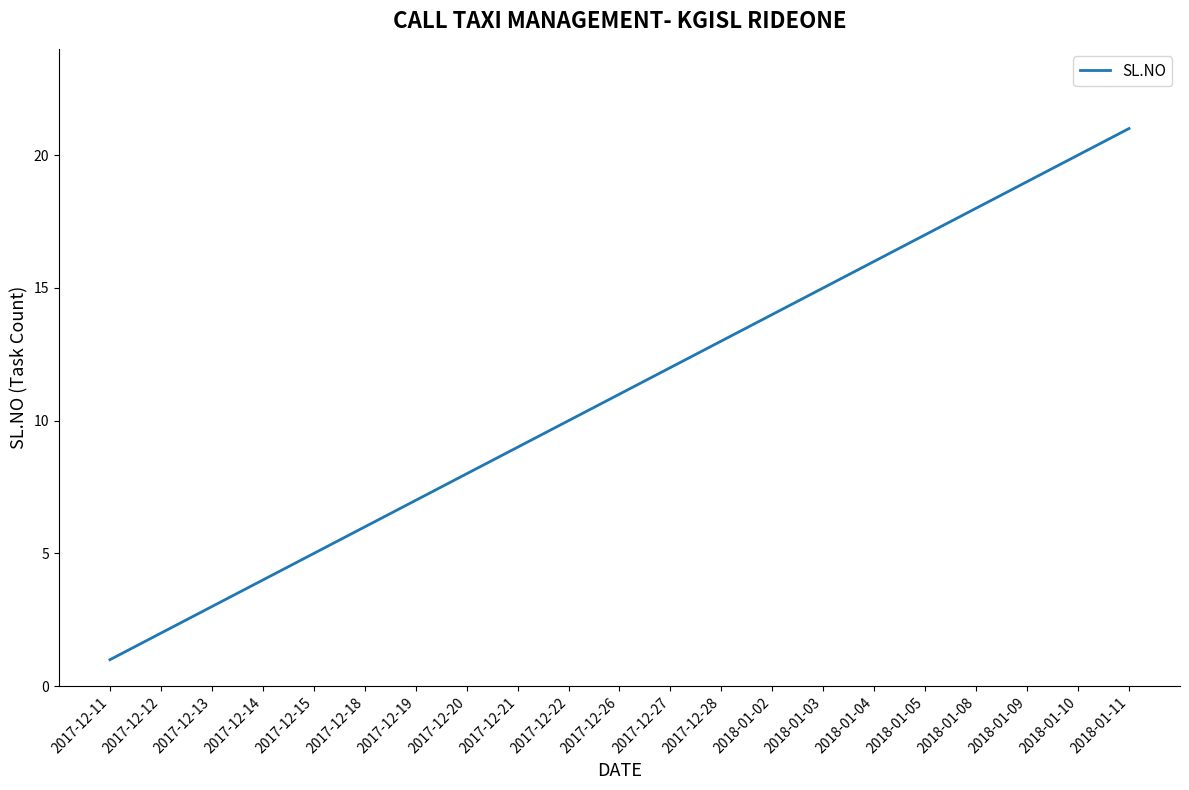

What position from the right is 2017-12-15?

17